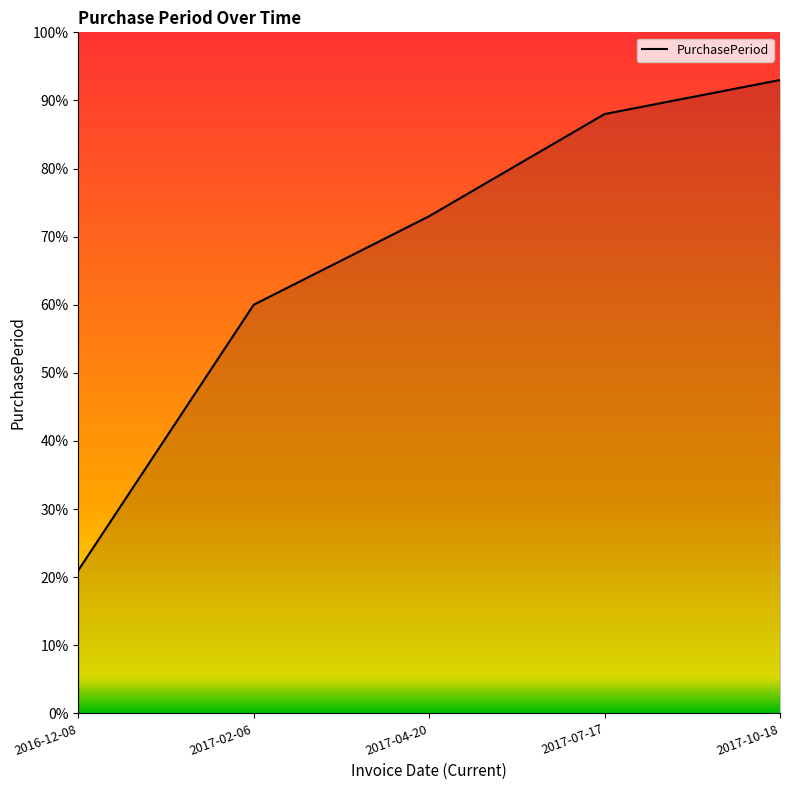

Is it true that the value at 2017-04-20 is 15?

False